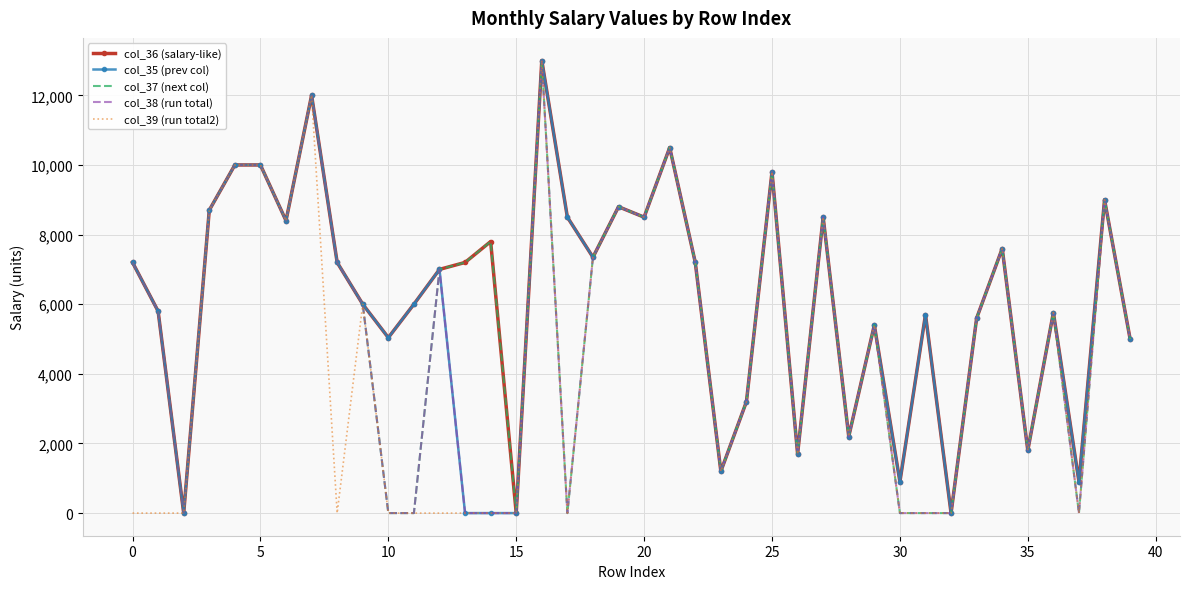

List the series in order of their overall mean, highest first.

col_36 (salary-like), col_35 (prev col), col_37 (next col), col_38 (run total), col_39 (run total2)